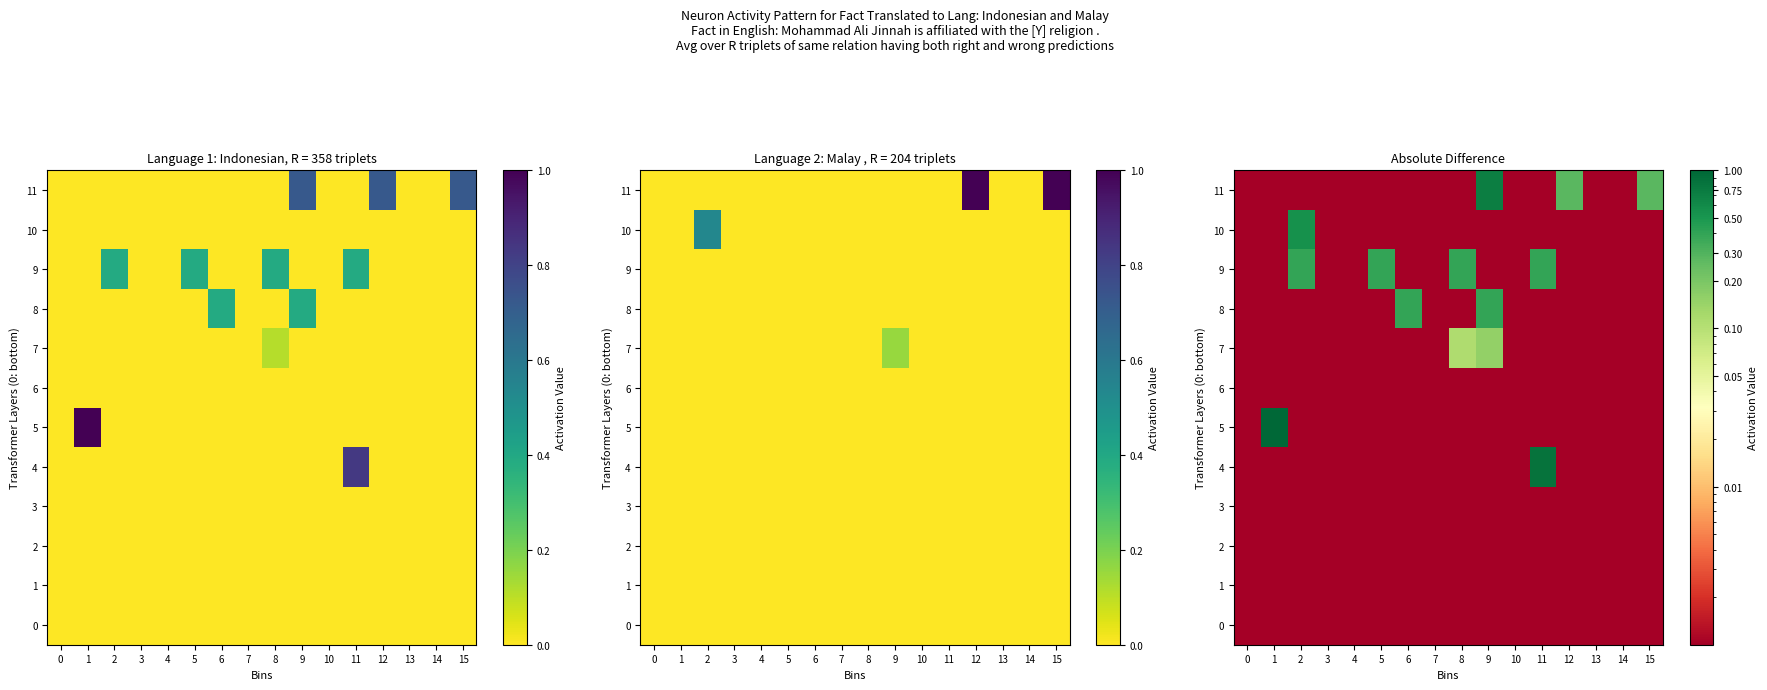

The value of 2 at 12 is 0.0. True or false?

True